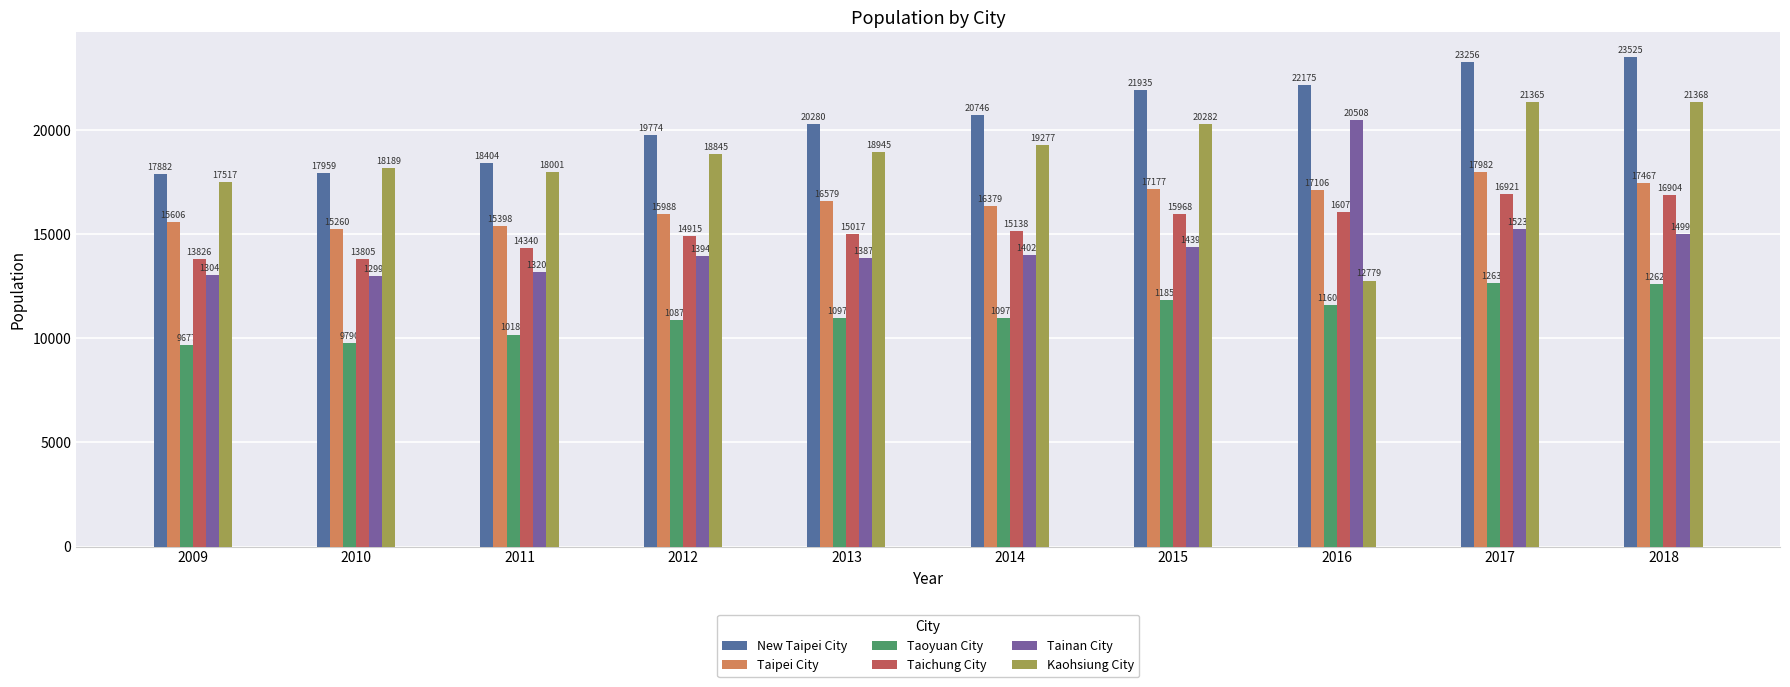

How many data points in New Taipei City are less than 20746?

5